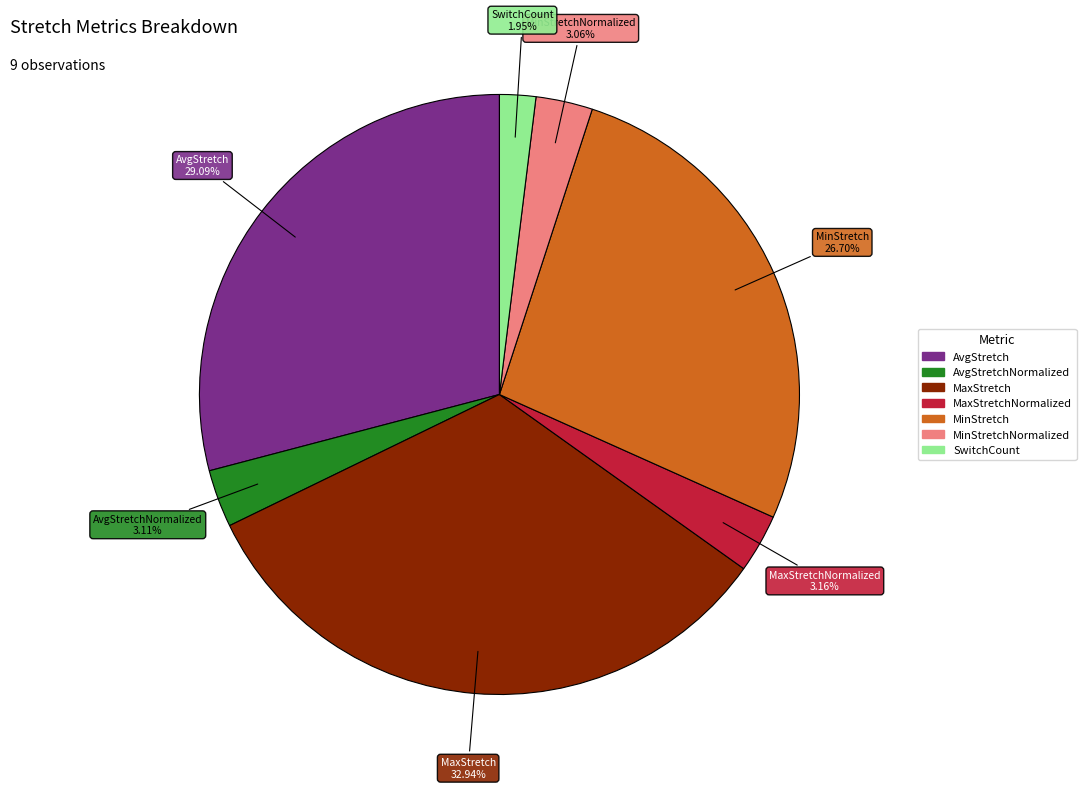

Is there any slice that represents more than half of the pie?

No